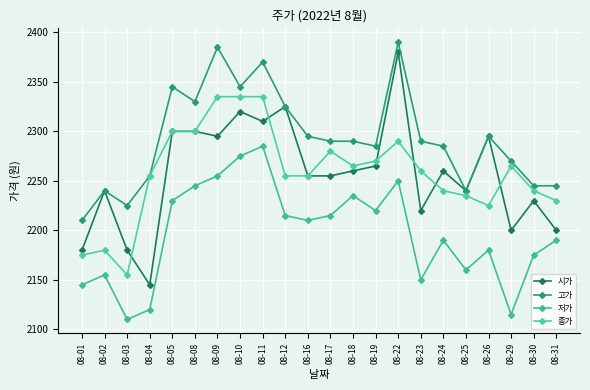

At 08-03, list the series in order from smallest to largest.

저가, 종가, 시가, 고가